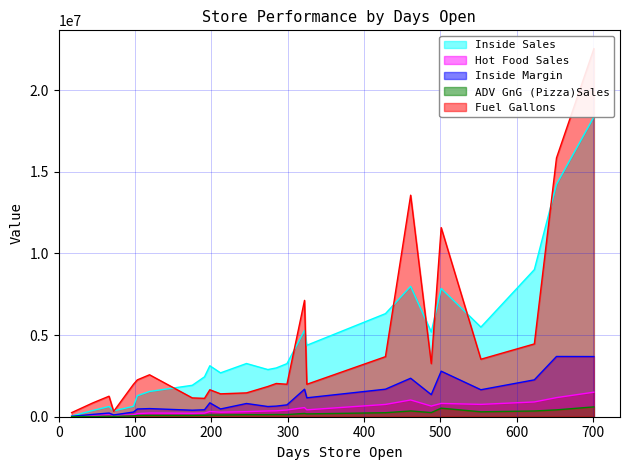

Reading left to right, transcribe all the data shown in this chart.

Inside Sales: 42393	385724	625342	359999	640402	1286497	1546932	1925000	2443254	3121752	2685931	3258643	2888653	2987435	3251487	5290000	4375103	6313489	7985326	5187961	7856953	5487934	9010004	14233159	18362593
Hot Food Sales: 10587	69852	109888	66523	117858	190444	225699	212524	222546	320258	278563	310201	352476	361274	411896	560893	421635	752245	1025356	652325	814576	755352	904896	1169967	1502534
Inside Margin: 20896	144875	225698	109635	285964	474211	498666	398956	425656	852457	474544	810256	623985	650236	725964	1685123	1158625	1685964	2356988	1352625	2789654	1652352	2258633	3689547	3685235
ADV GnG (Pizza)Sales: 6983	17582	34266	24635	53285	68352	75698	74236	89635	104563	101358	125633	126853	135689	132653	201587	174255	245385	352635	254896	523699	301256	352165	420353	602538
Fuel Gallons: 250683	852314	1256304	325624	1986305	2256389	2568930	1152635	1125250	1652250	1402052	1460230	1852302	2035615	1989368	7125632	1986240	3678262	13568264	3254609	11582356	3520641	4458690	15846523	22536987